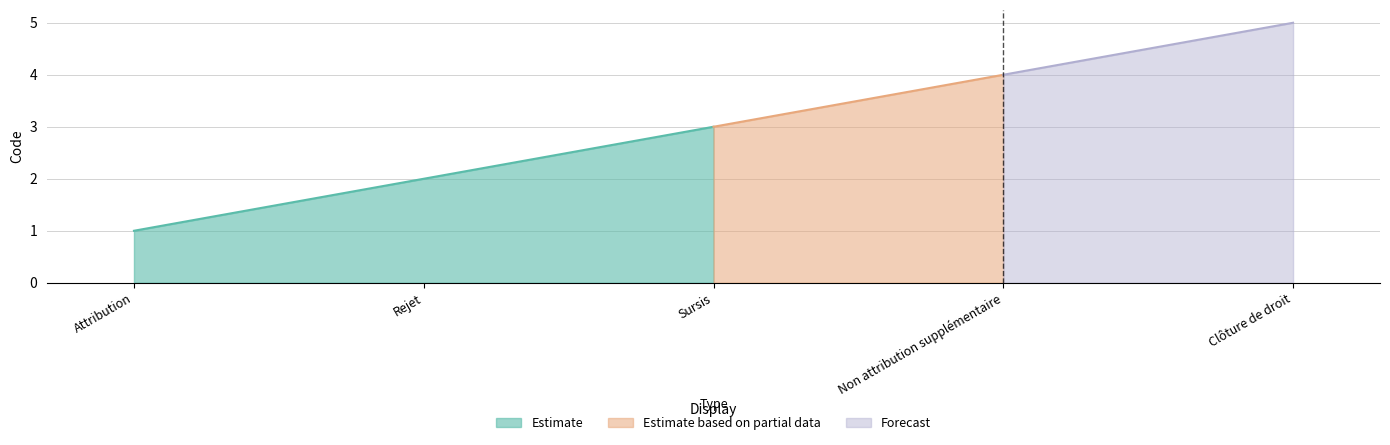

Does the chart have visible grid lines?

Yes